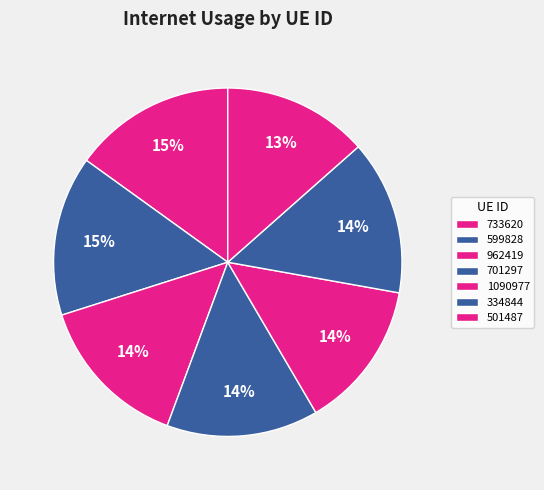

What percentage is NOT represented by 962419?

85.6%